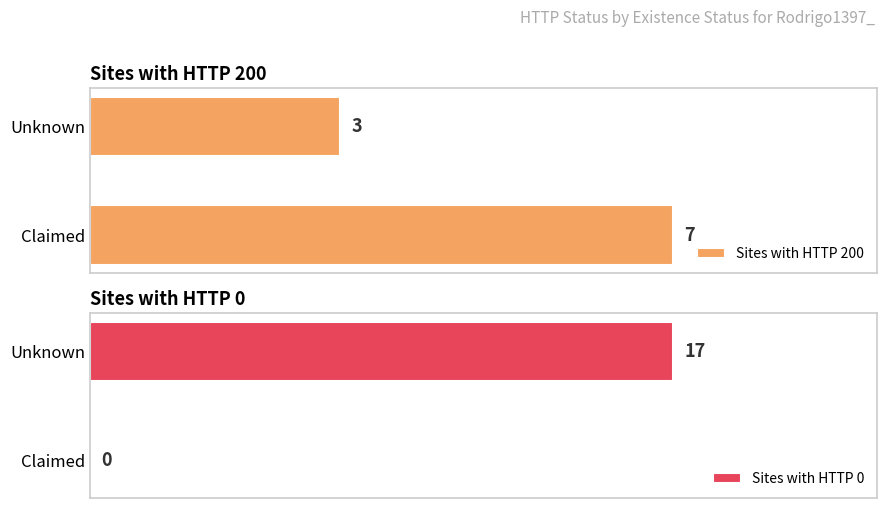

Rank the categories by Sites with HTTP 200 value from lowest to highest.

Unknown, Claimed